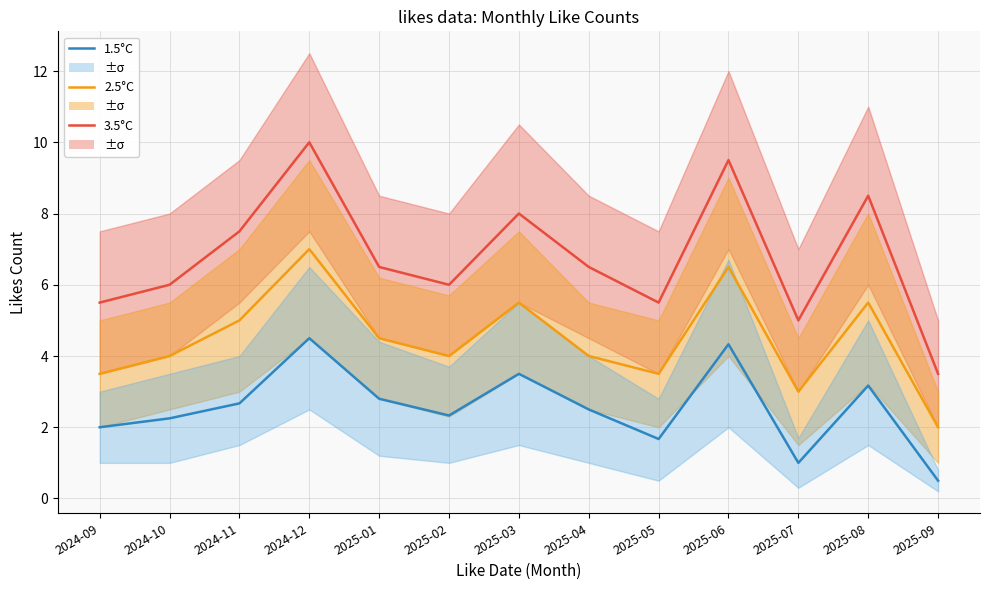

Reading left to right, transcribe all the data shown in this chart.

3.5°C: 5.5	6.0	7.5	10.0	6.5	6.0	8.0	6.5	5.5	9.5	5.0	8.5	3.5
2.5°C: 3.5	4.0	5.0	7.0	4.5	4.0	5.5	4.0	3.5	6.5	3.0	5.5	2.0
1.5°C: 2.0	2.2	2.7	4.5	2.8	2.3	3.5	2.5	1.7	4.3	1.0	3.2	0.5